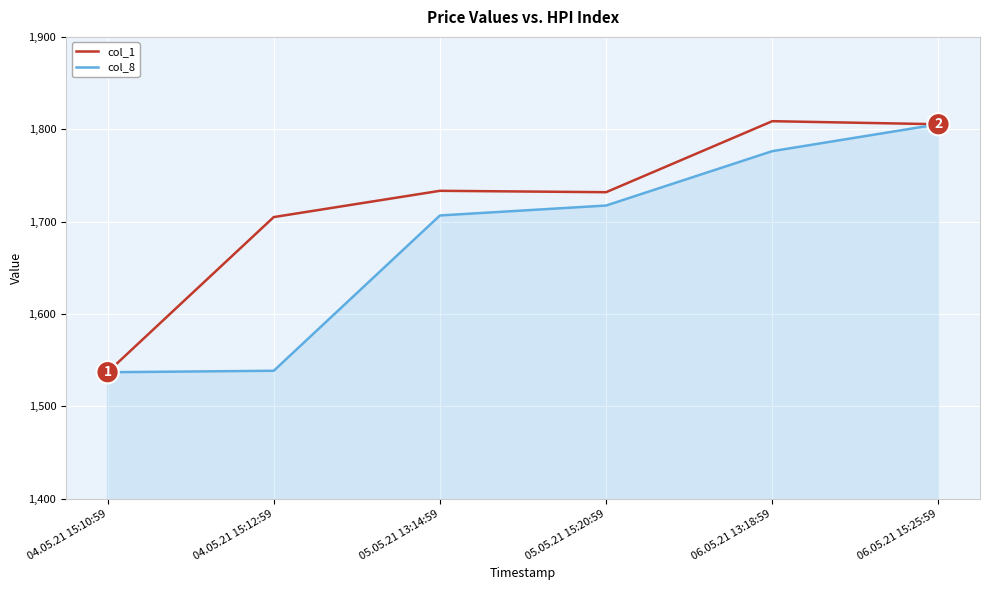

What is the lowest value of the col_8 series?

1536.8